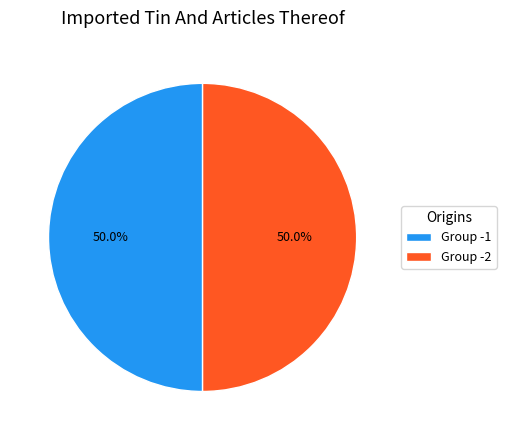

What is the ratio of the value at Group -2 to the value at Group -1?

1.0